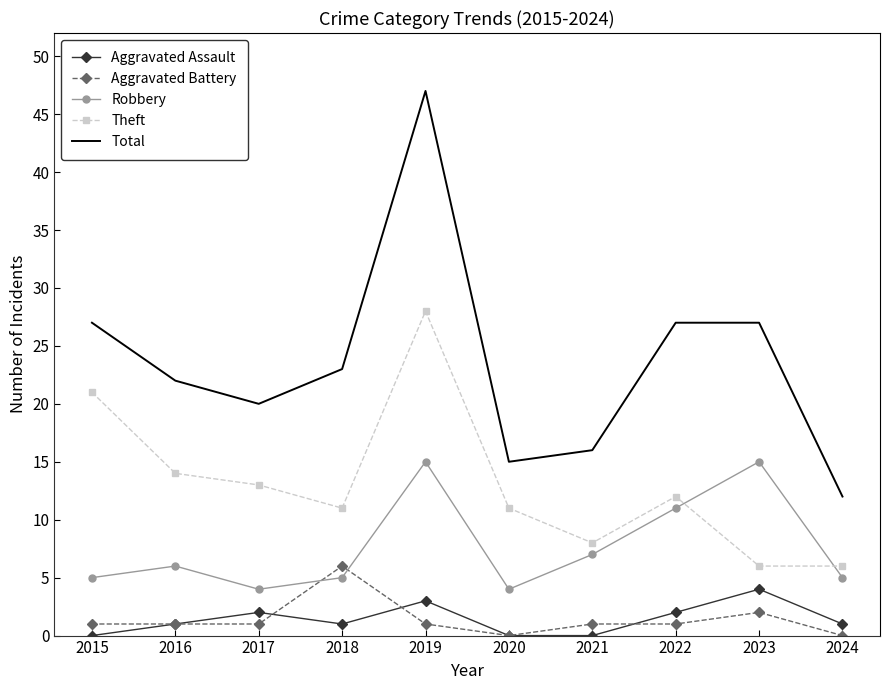

Between 2016 and 2018, which series saw the biggest shift?

Aggravated Battery